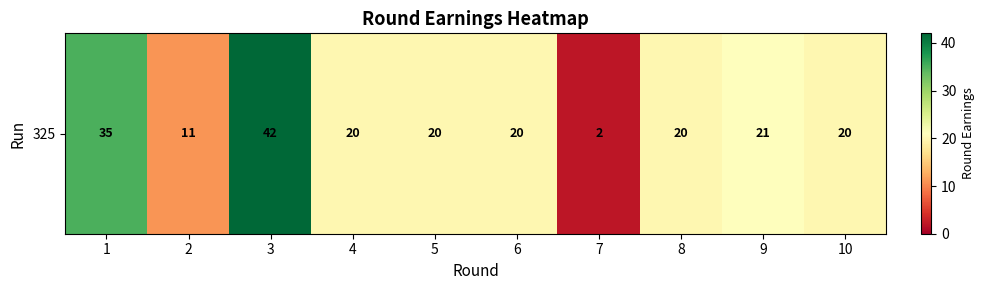

True or false: the data shows 20 at 6.

True